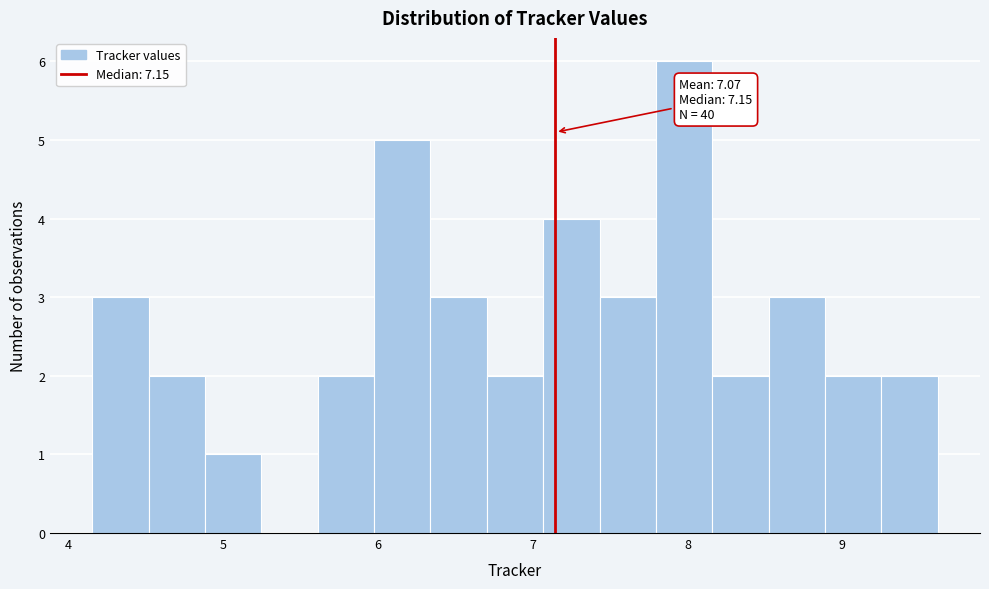

Read against the x-axis, roughly where is the centre of the tallest bar?

8.0